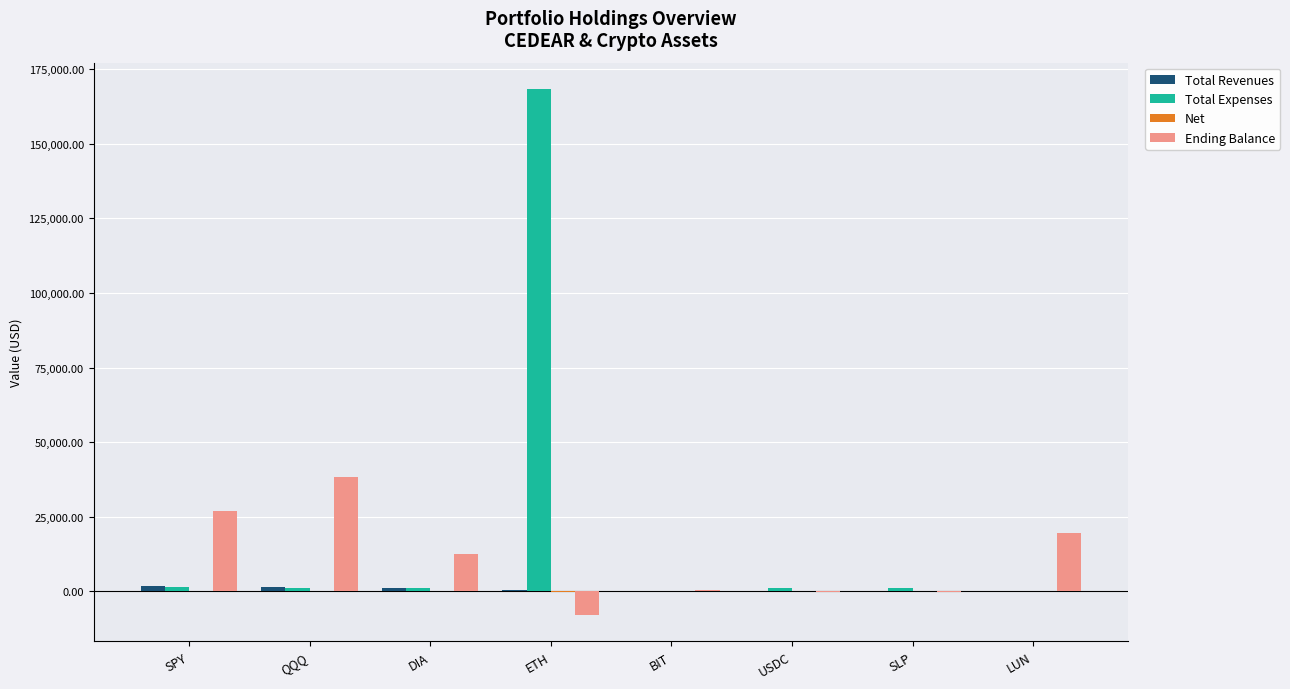

Read the Total Expenses value at ETH.

168320.3